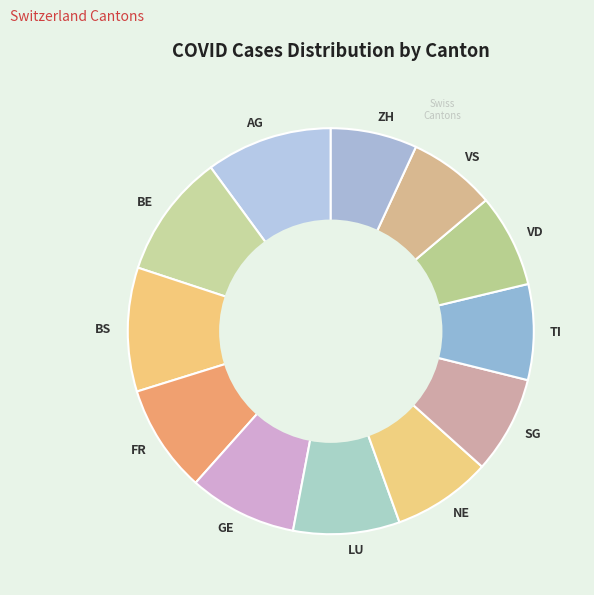

Count the number of slices in the pie.

12